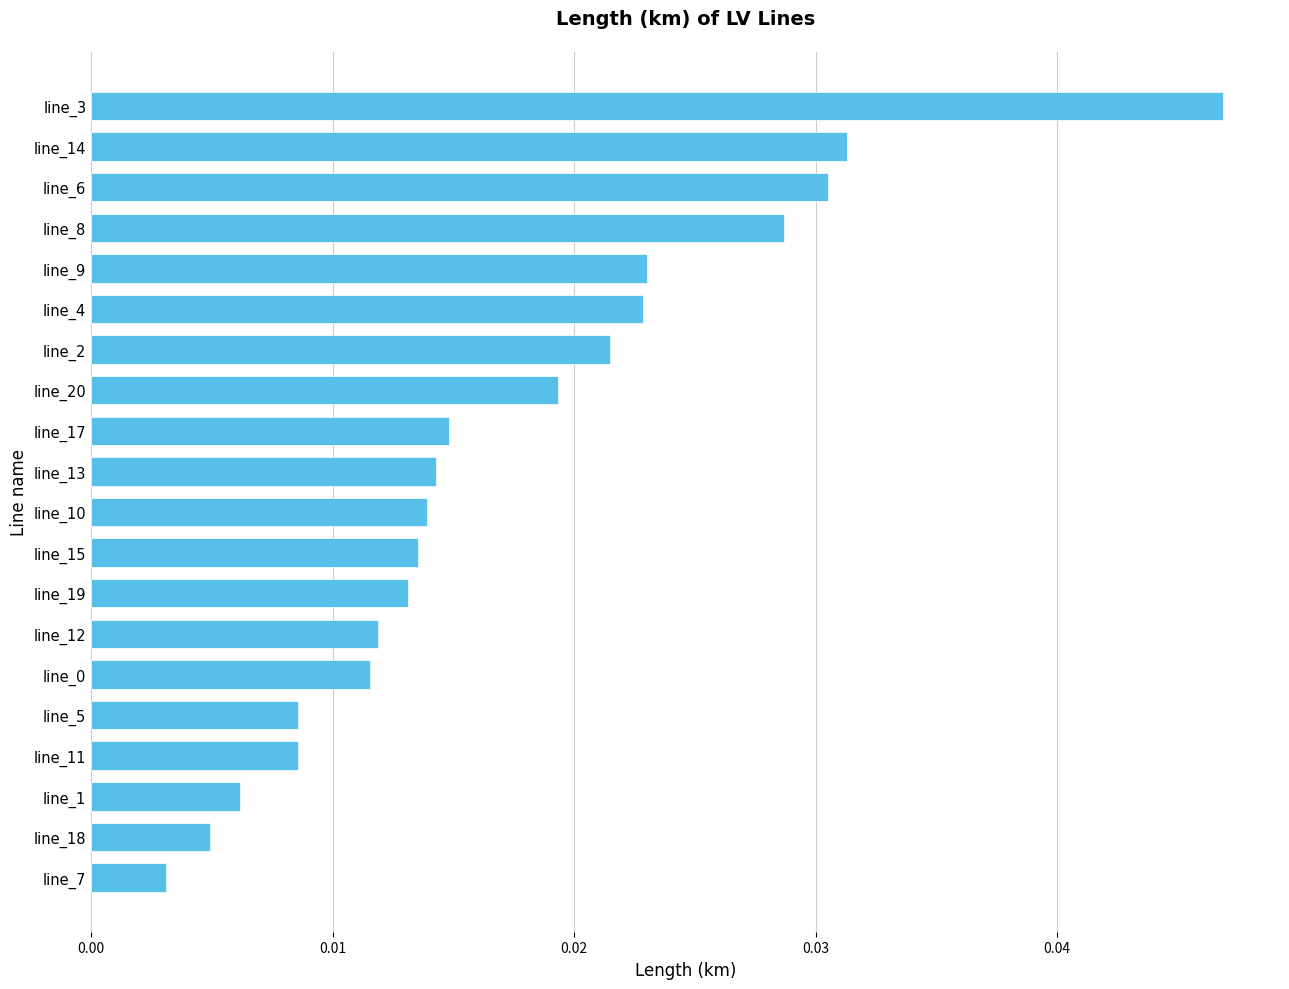

What is the sum of all values?

0.3